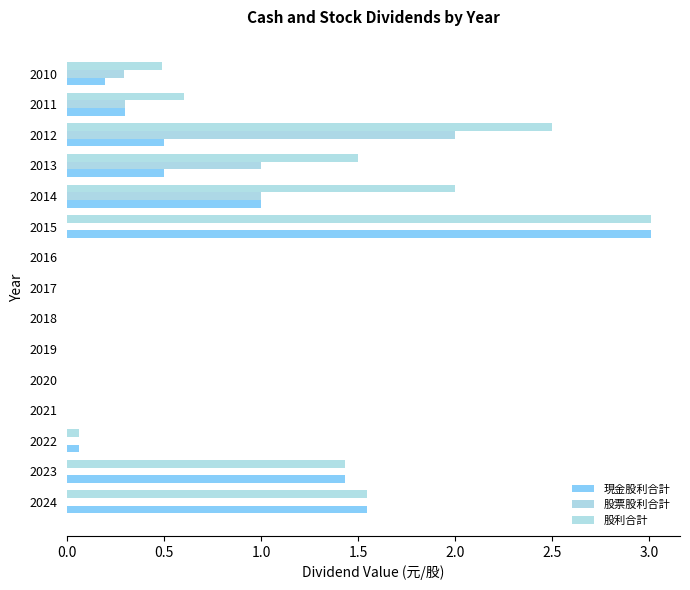

How many categories are shown in the chart?

15